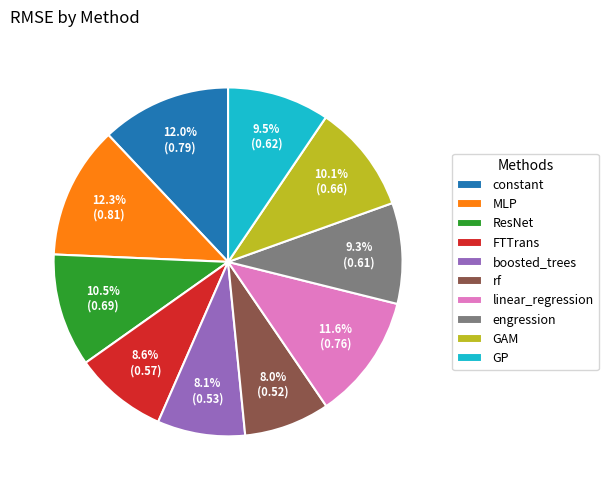

Is it true that GAM is 10% of the pie?

True